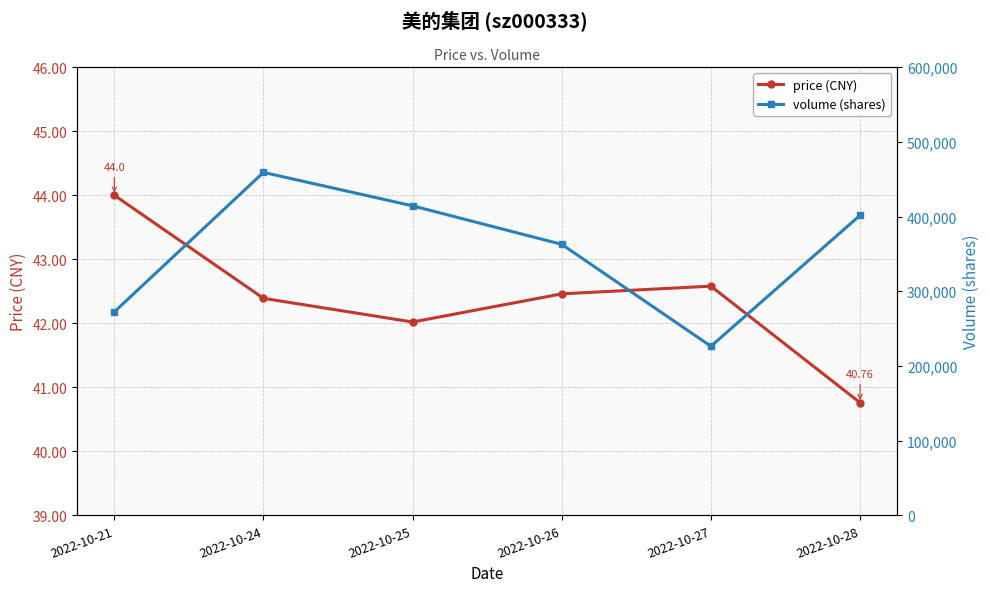

Between 2022-10-27 and 2022-10-28, which series saw the biggest shift?

volume (shares)